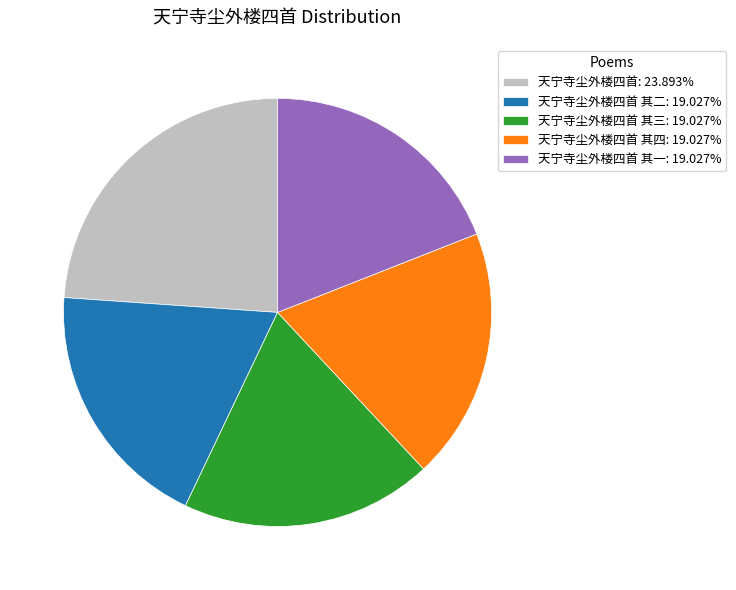

Is there a majority slice in this chart?

No